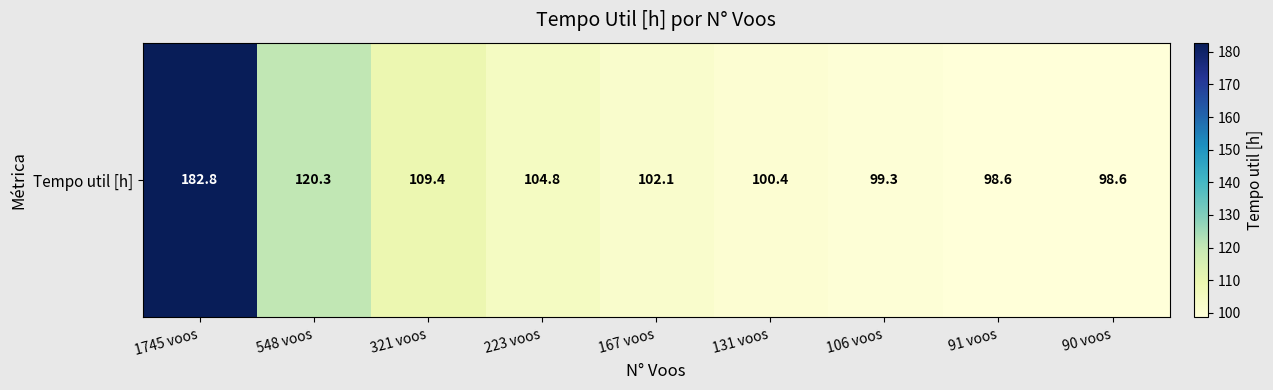

Reading left to right, list all the values displayed in this chart.

182.8	120.3	109.4	104.8	102.1	100.4	99.3	98.6	98.6